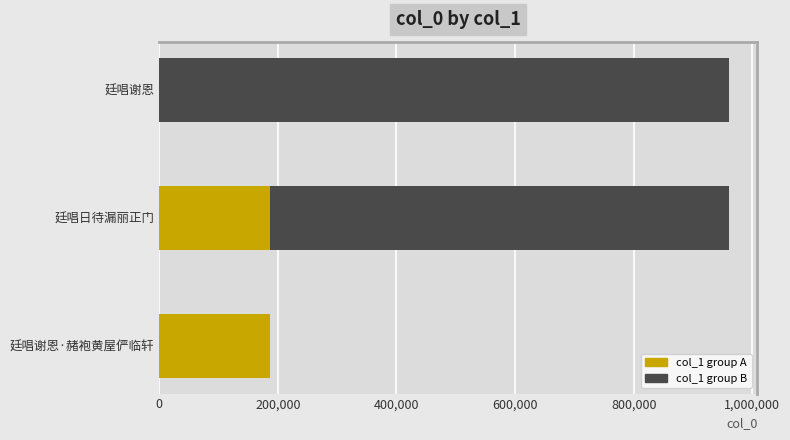

The value at 廷唱谢恩 is 960770. True or false?

True